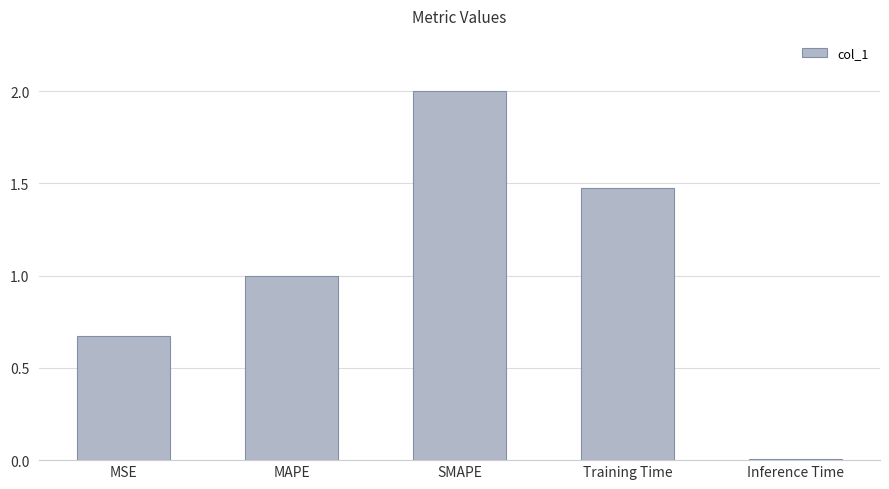

What is the sum of all values?

5.2